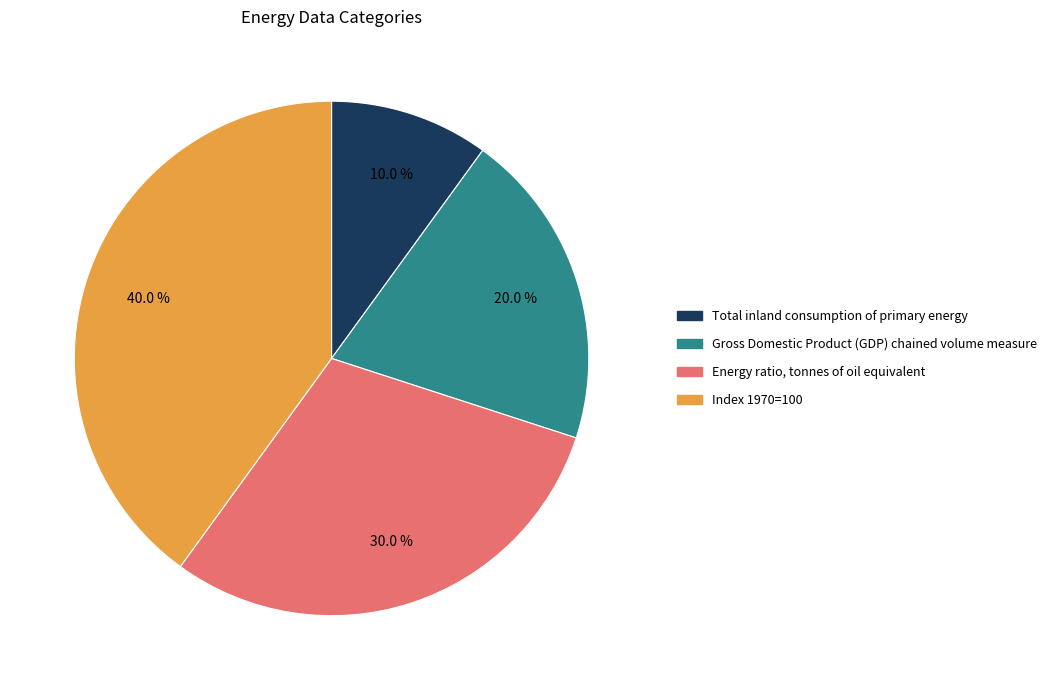

To the nearest percent, what is the difference between the Energy ratio, tonnes of oil equivalent and Total inland consumption of primary energy slice percentages?

20%